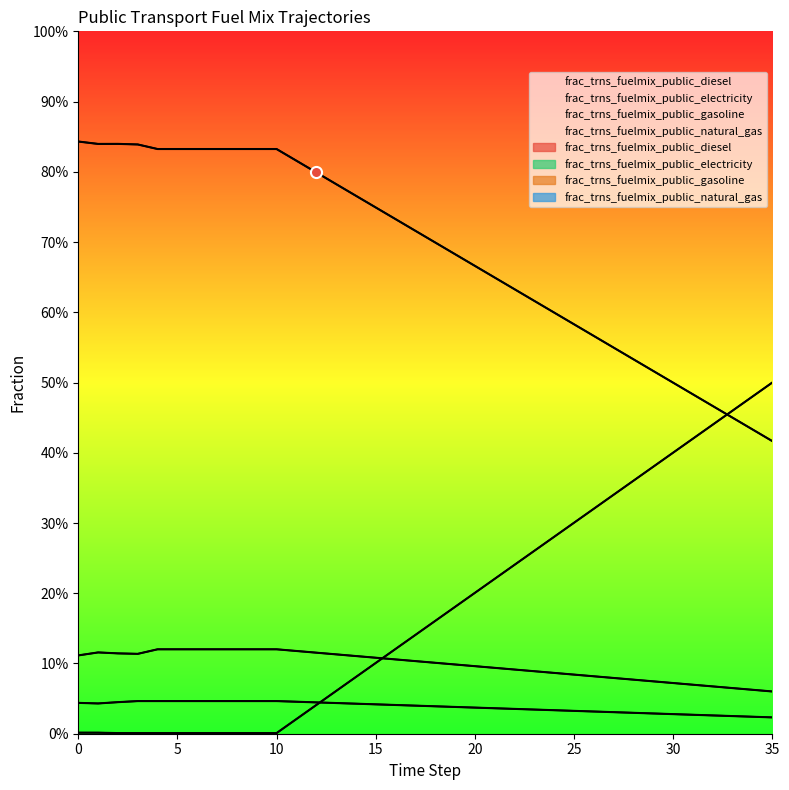

What is the difference between the second highest and minimum values in the frac_trns_fuelmix_public_electricity series?

0.5